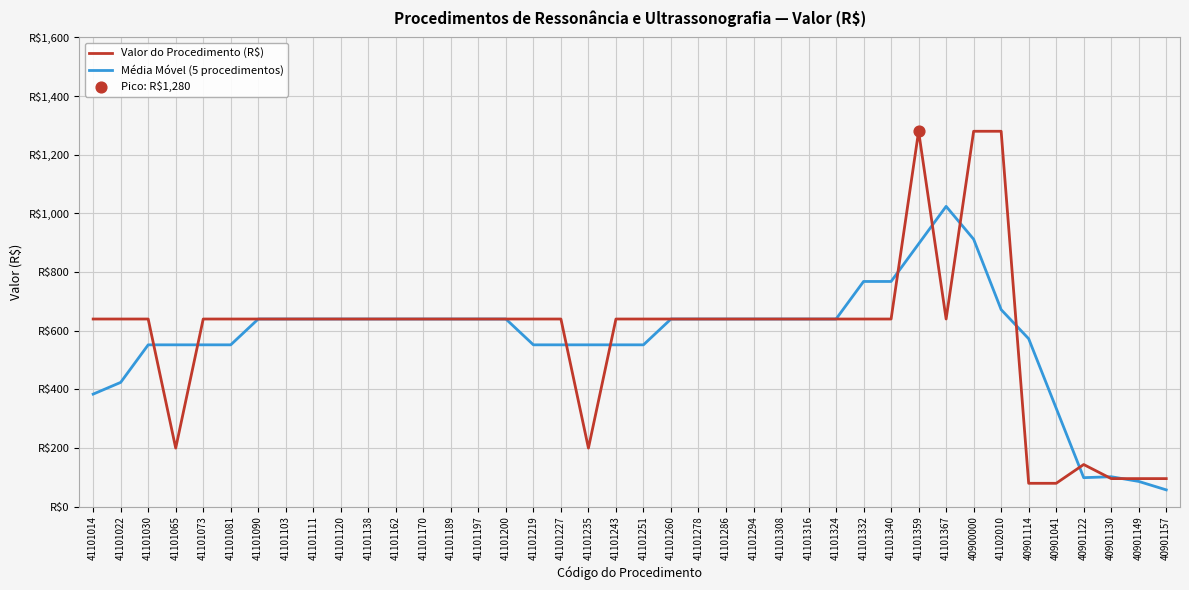

At which category is the sum across all series the highest?

40900000